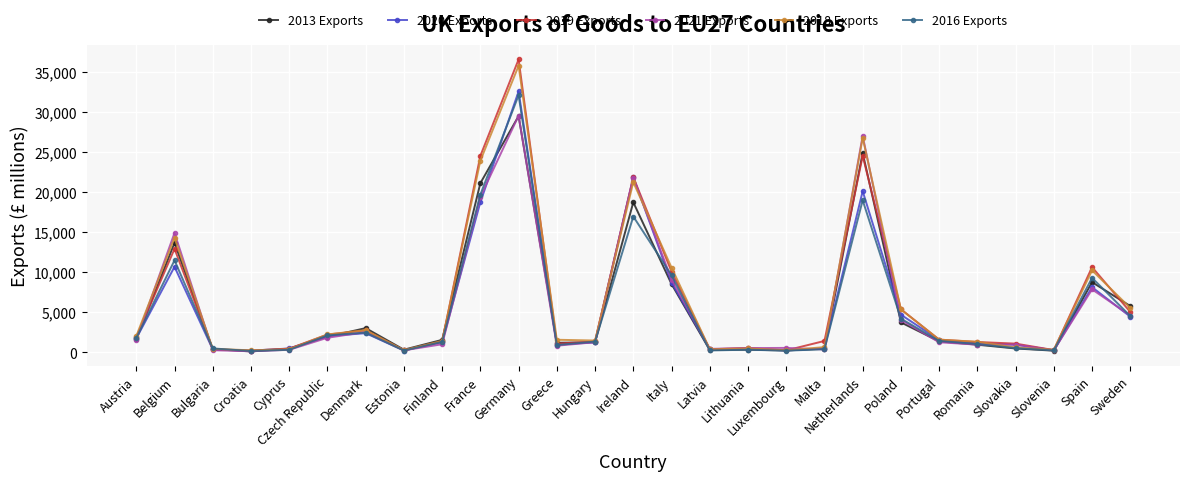

Which series changed the most between Hungary and Netherlands?

2021 Exports